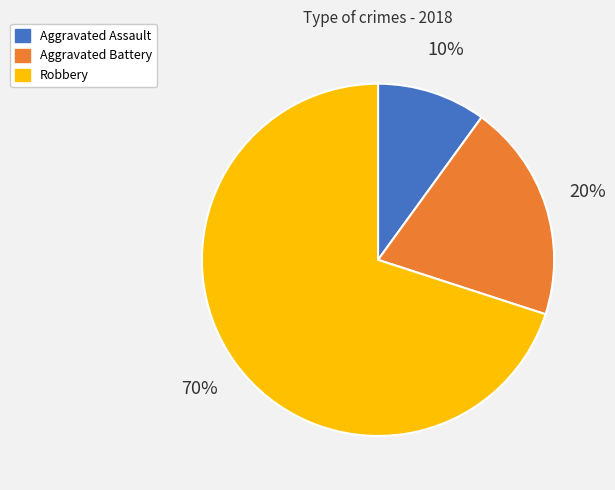

Which category has the biggest portion of the pie?

Robbery